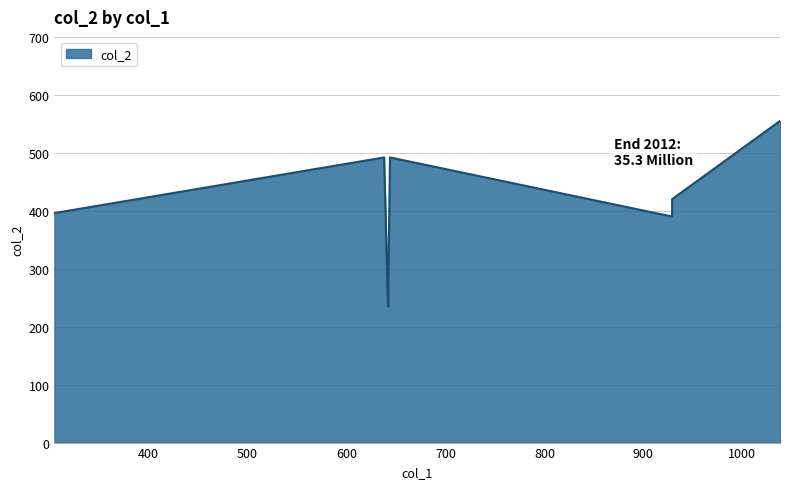

The value at 929 is 390. True or false?

True